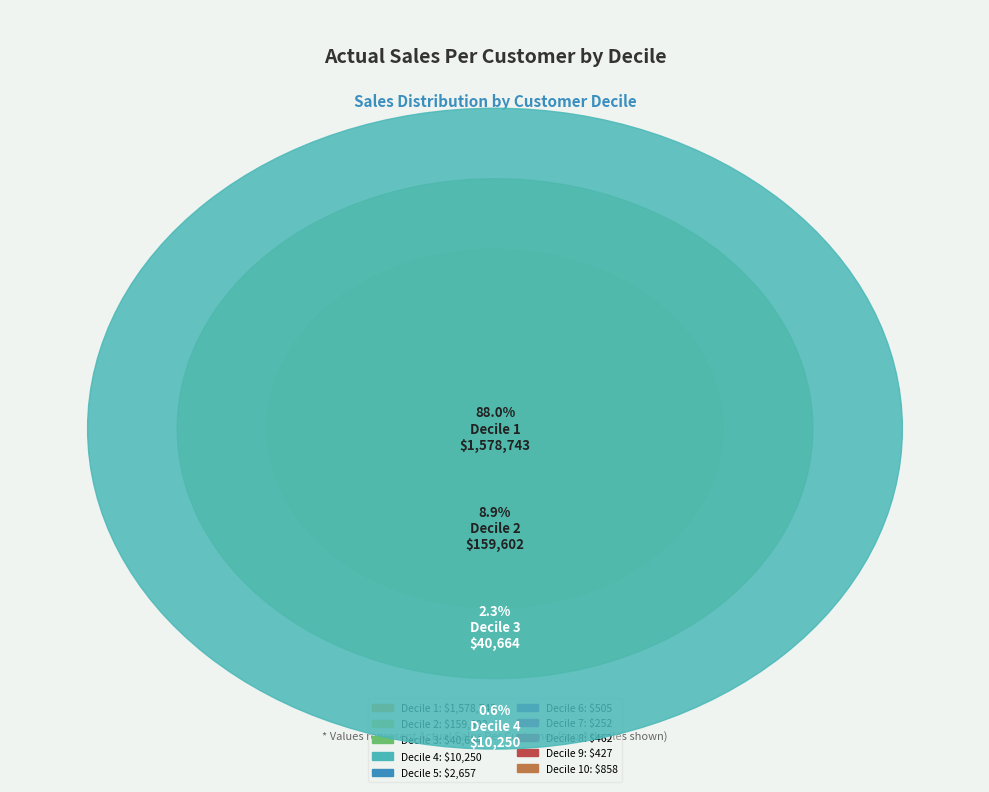

Is it true that Decile 1 is 88% of the pie?

True